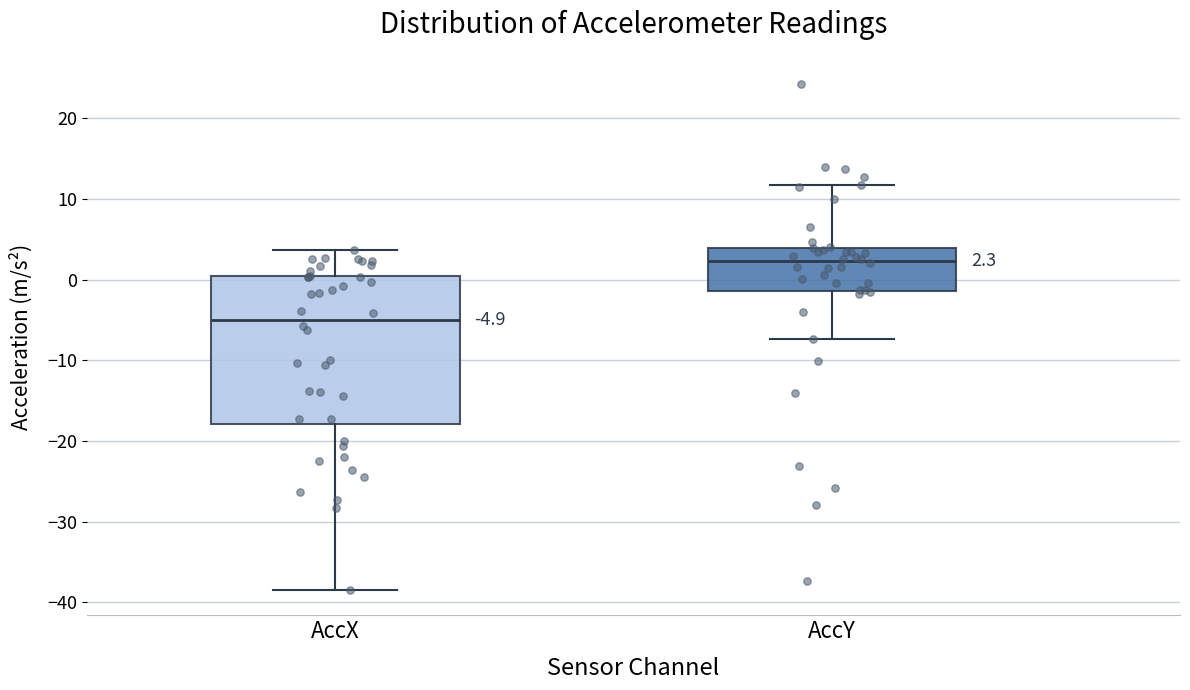

Comparing the boxes themselves (not the whiskers), which one is the tallest?

AccX